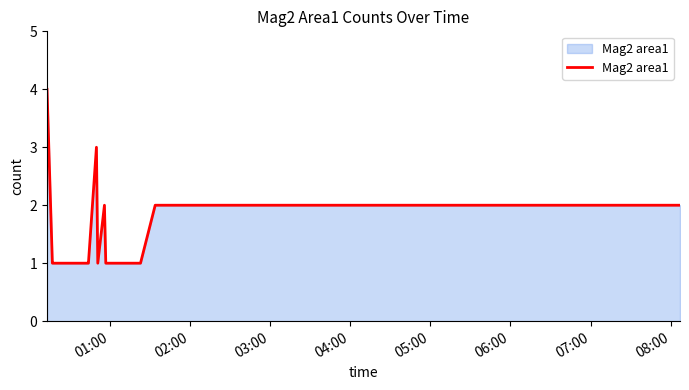

What is the smallest value displayed?

1